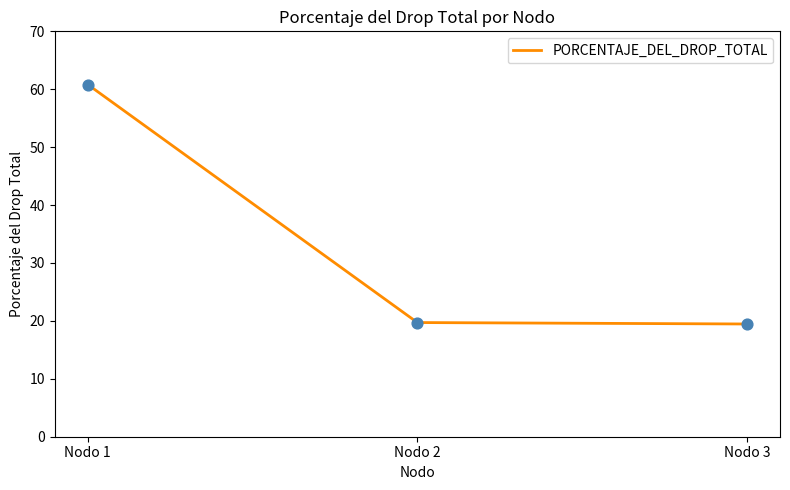

What is the change in value from Nodo 1 to Nodo 2?

-41.1